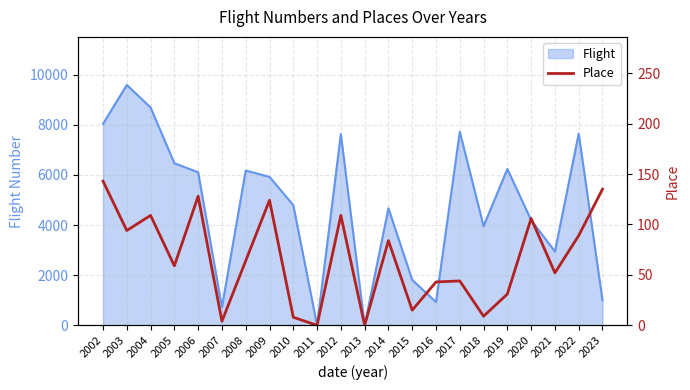

What is the average value?

66